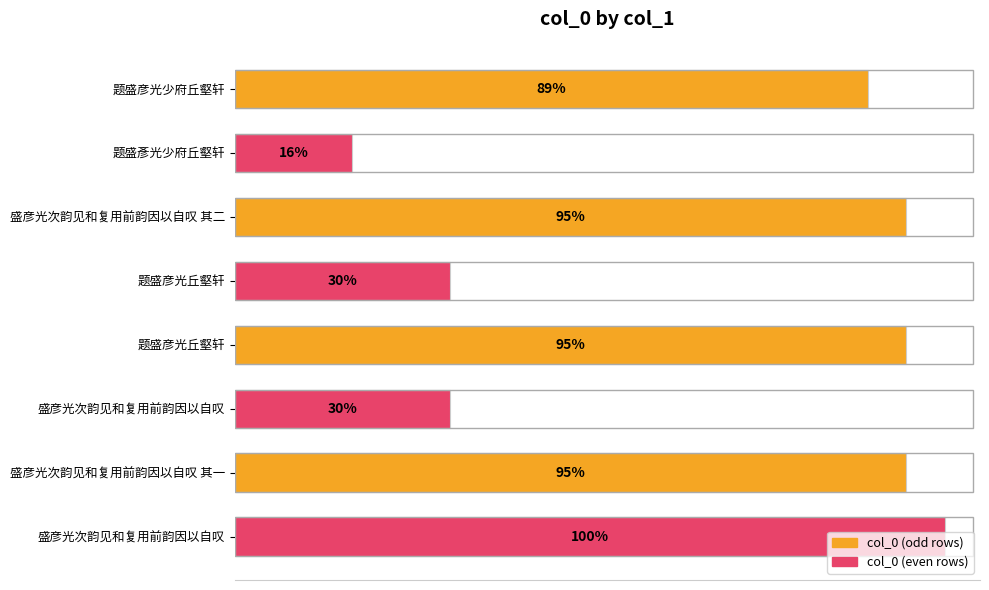

True or false: the data shows 1819913 at 盛彦光次韵见和复用前韵因以自叹.

False